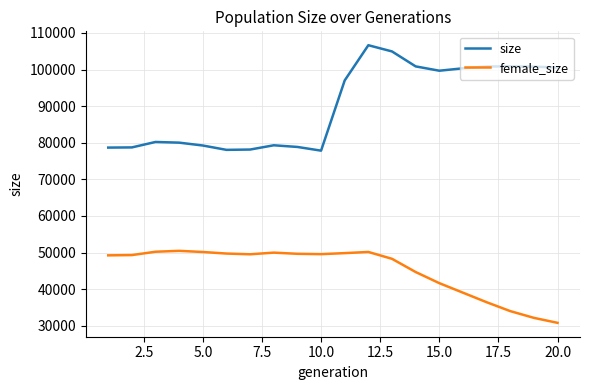

Which series has the largest range (max minus min)?

size